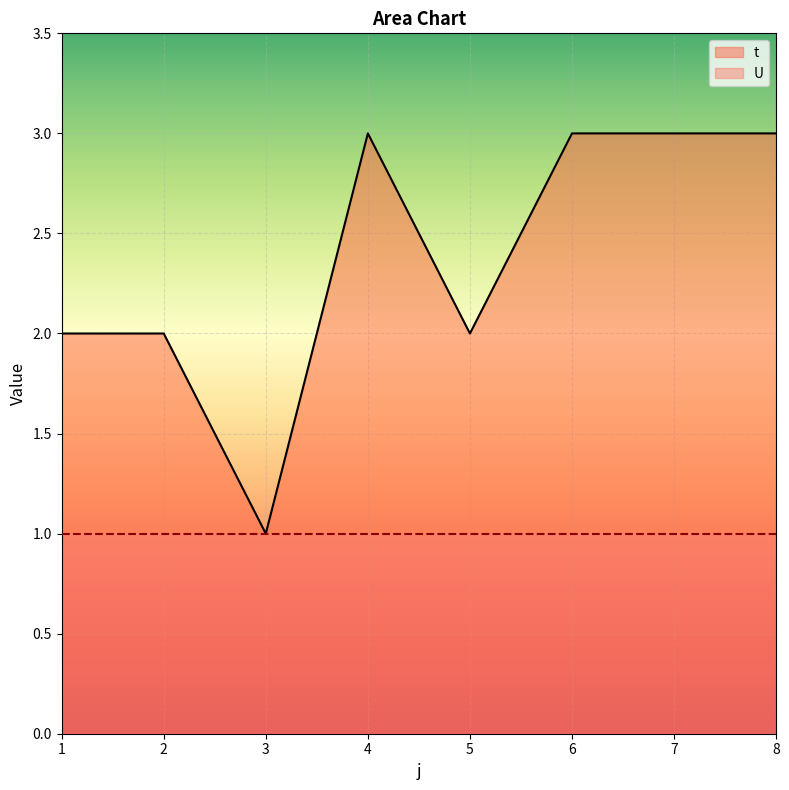

Which has a higher value, 7 or 2?

7